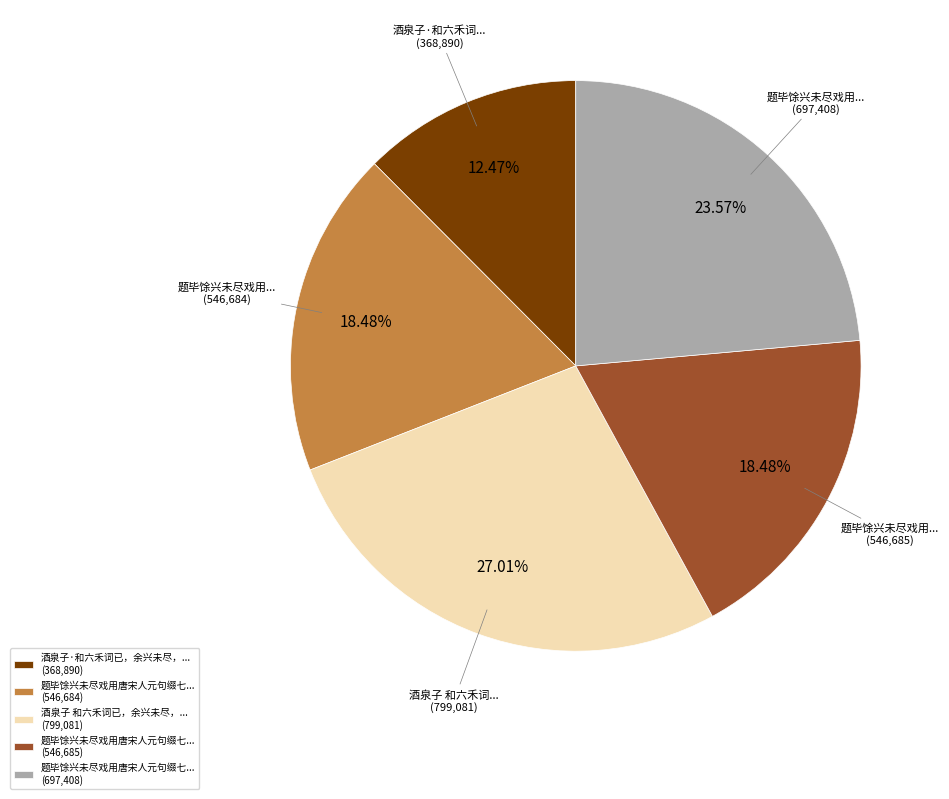

Approximately how many times larger is the value at 题毕馀兴未尽戏用唐宋人元句缀七... (546,685) compared to 题毕馀兴未尽戏用唐宋人元句缀七... (697,408)?

0.8